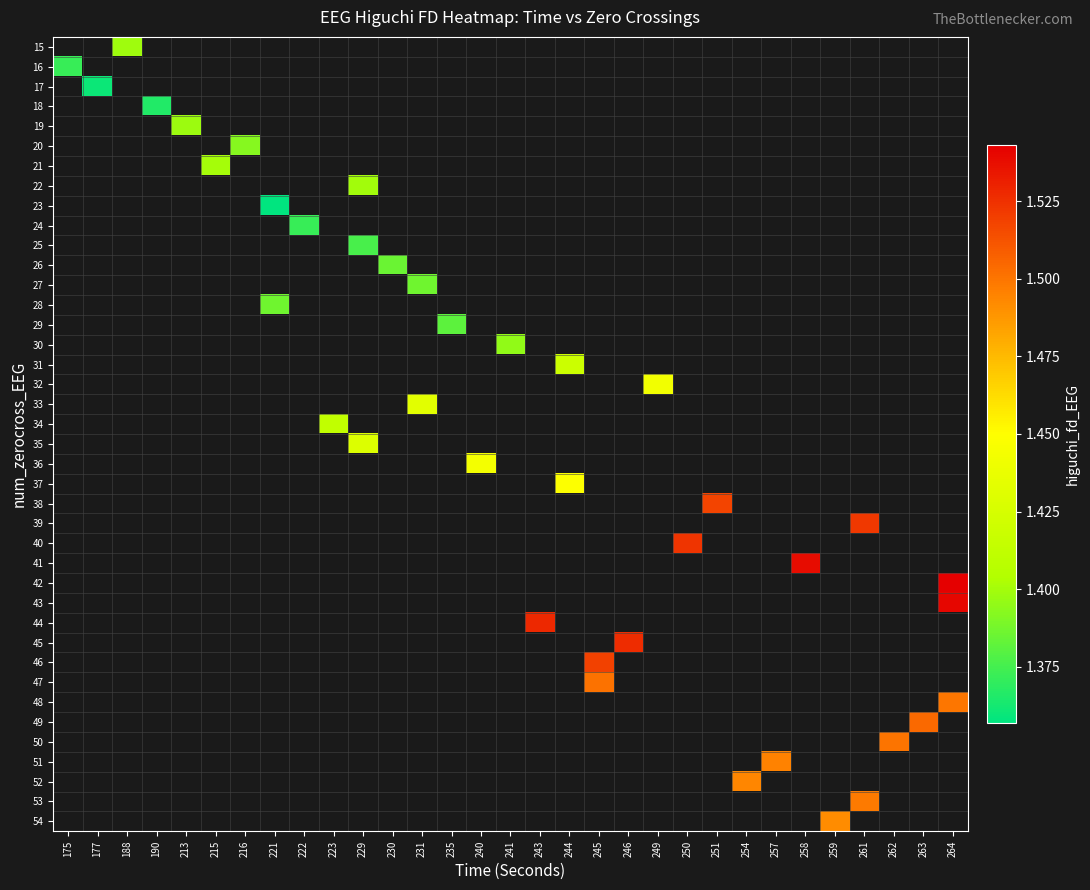

Is it true that 16 equals 1.9 at 175?

False